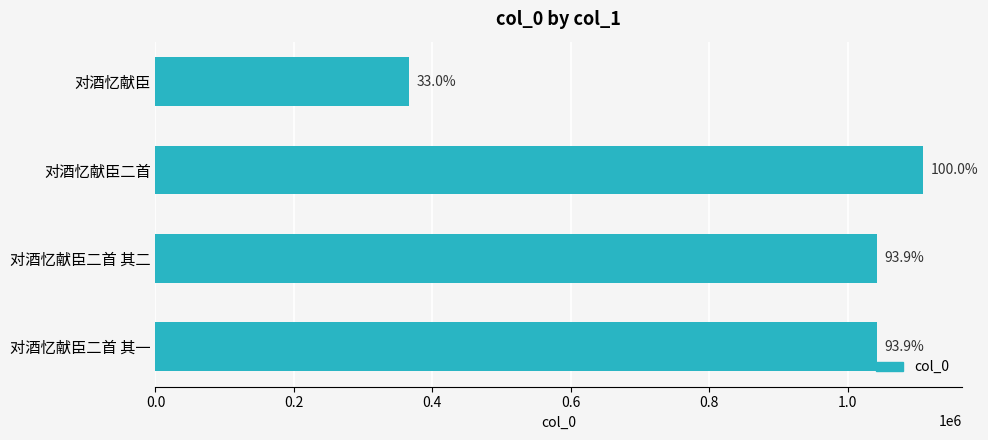

Does the chart contain any negative values?

No